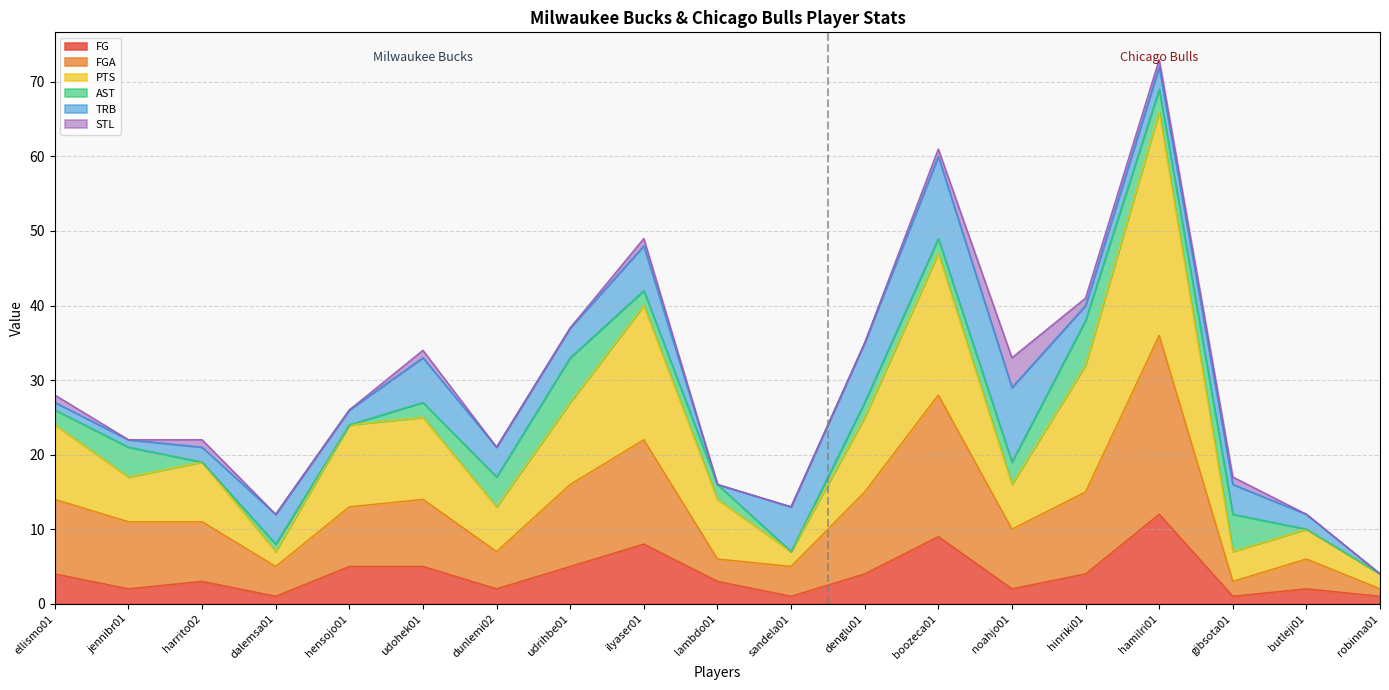

At which category does FG reach its first local valley?

jennibr01